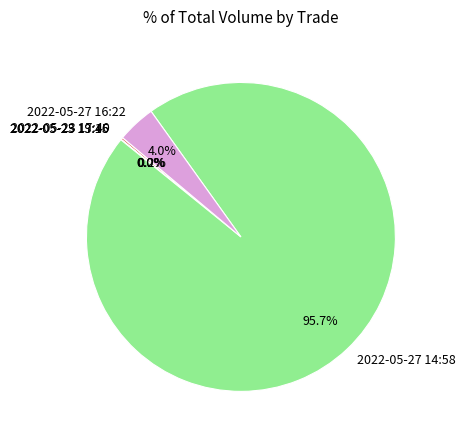

Do 2022-05-27 14:58 and 2022-05-27 16:22 together represent more than half of the pie?

Yes